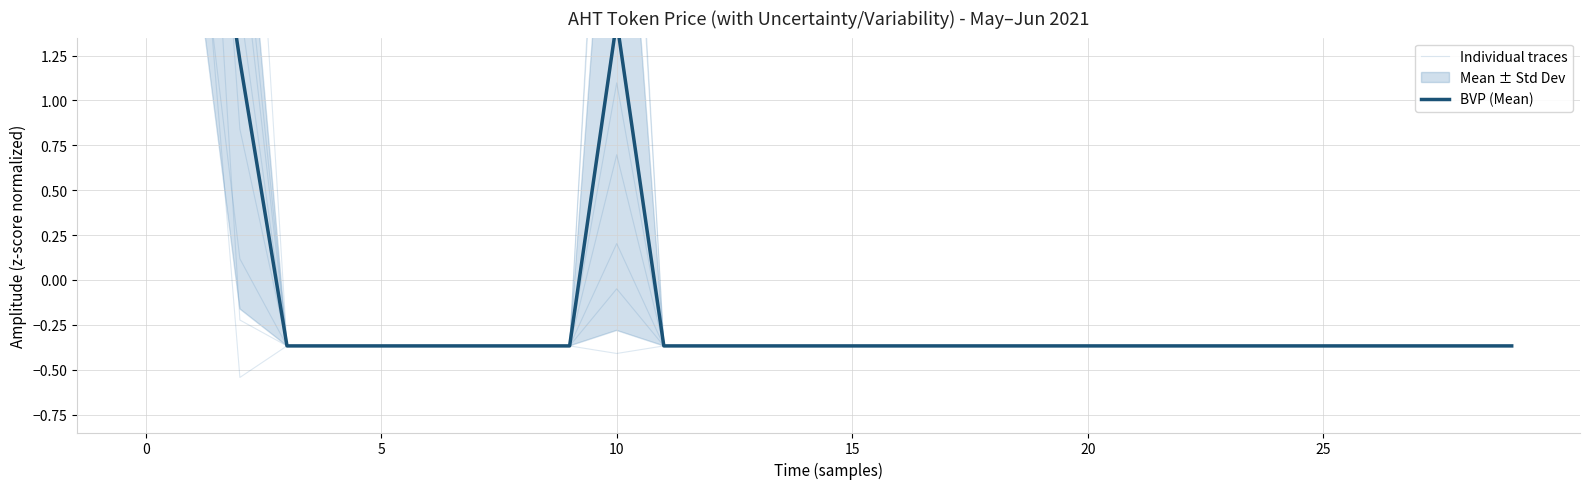

Is this an area chart (filled region under the line)?

No